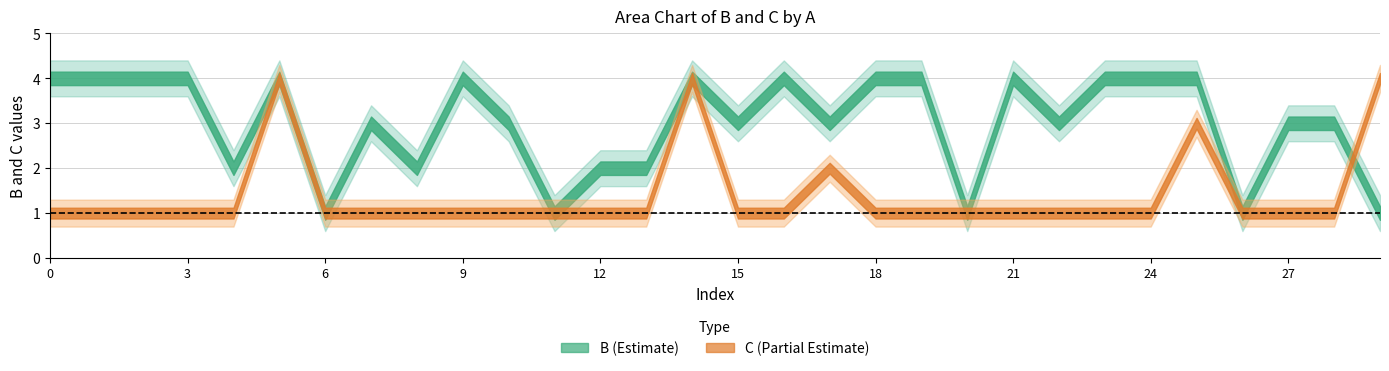

At which label does C reach its peak?

5